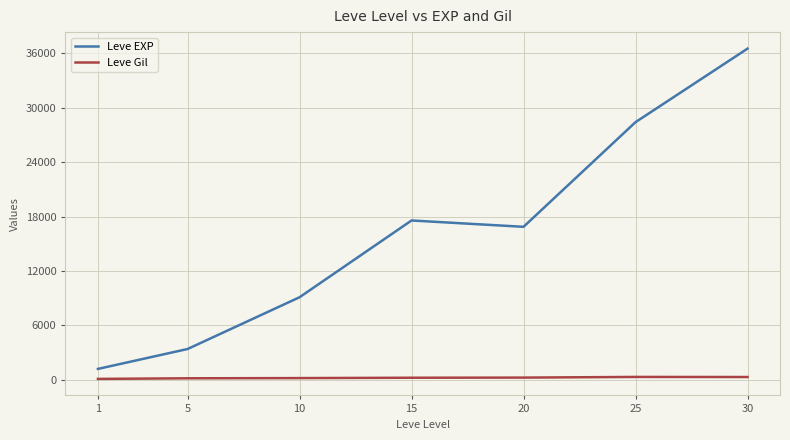

What is the maximum value for Leve Gil?

329.7